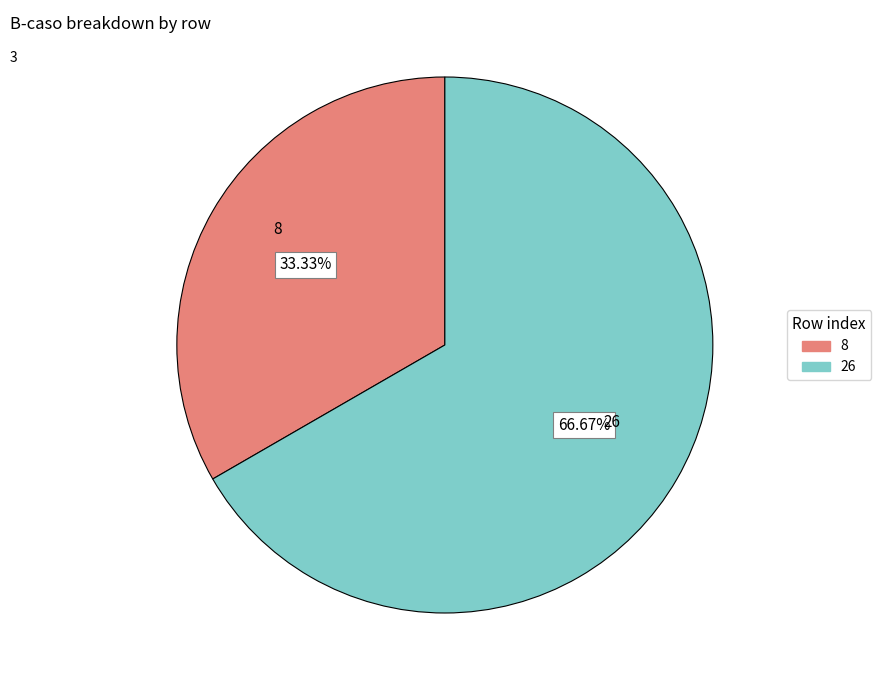

How many slices are in this pie chart?

2